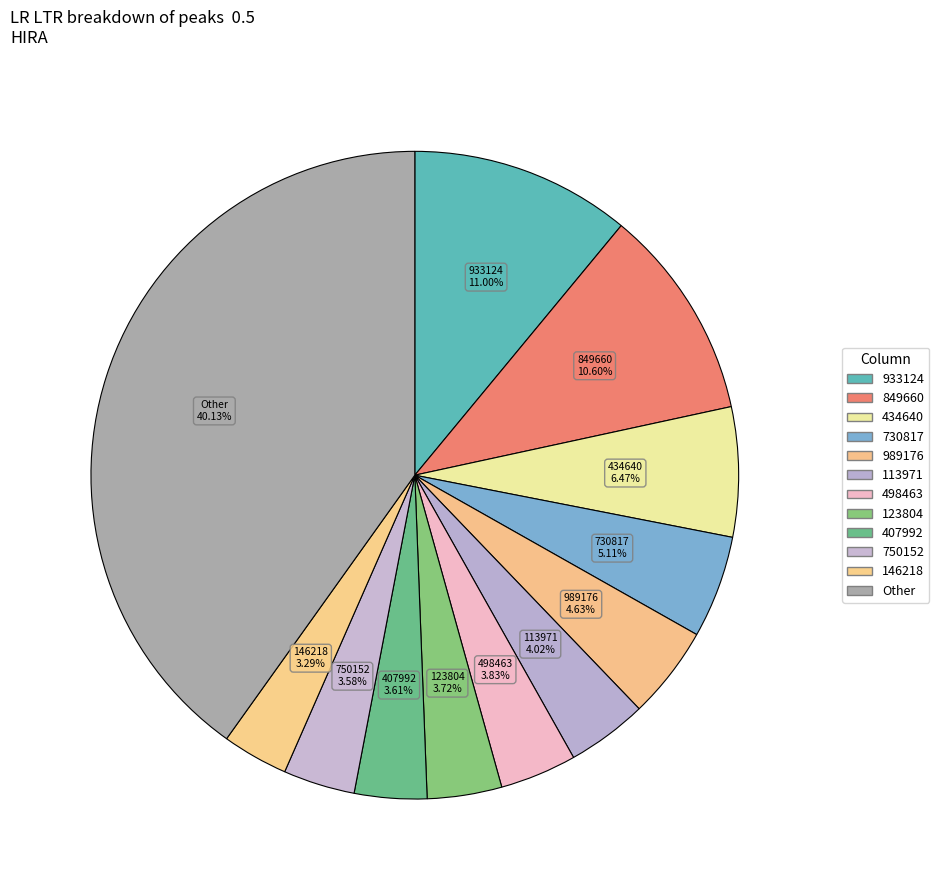

How many slices are in this pie chart?

12